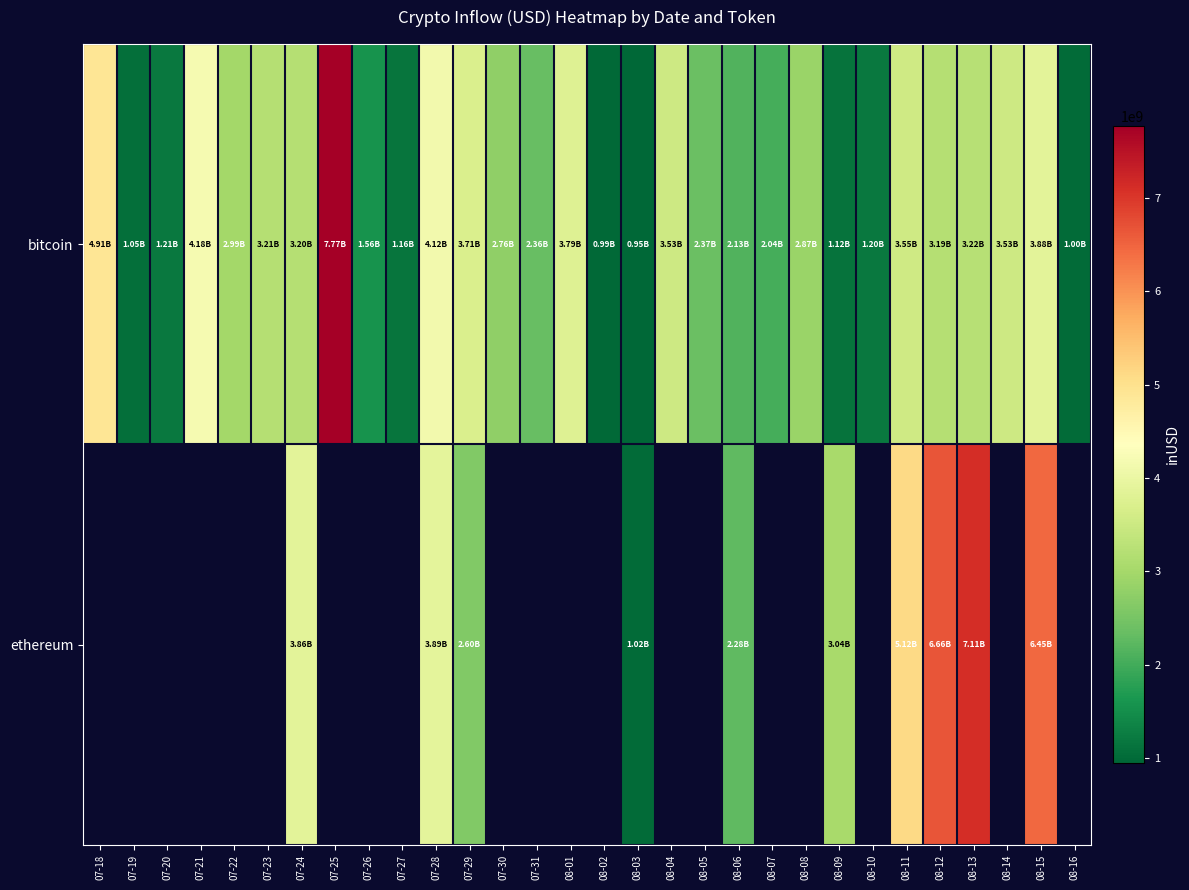

Which label corresponds to the largest value in the chart?

07-25